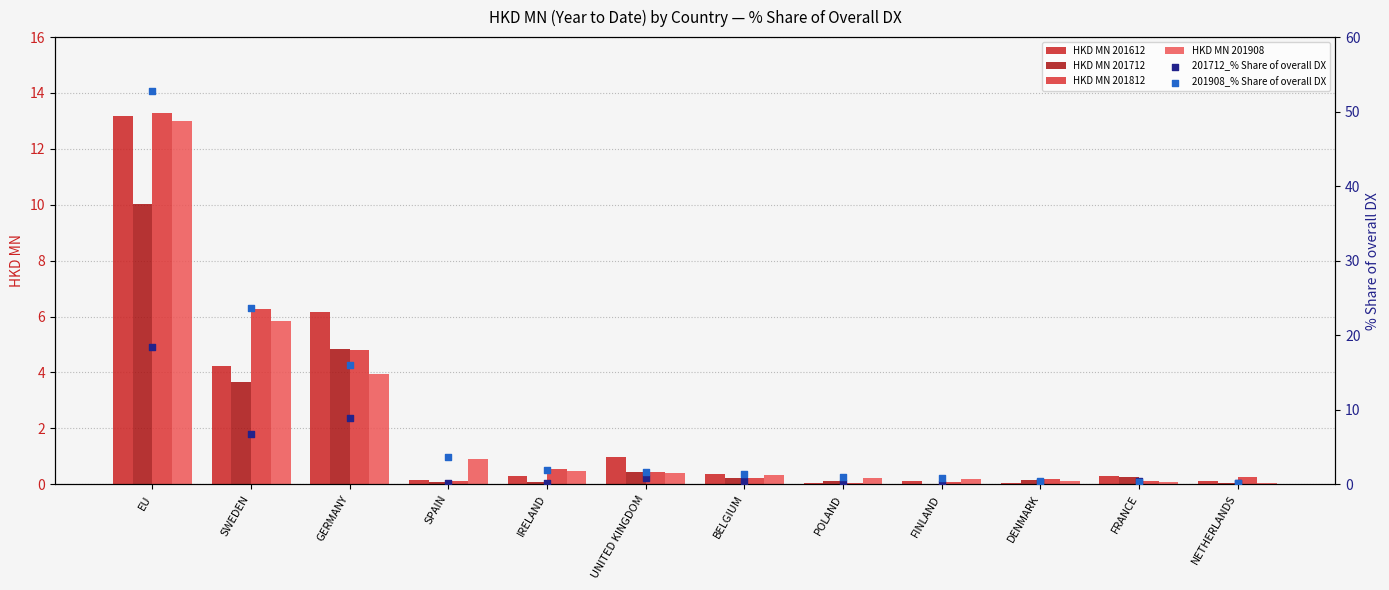

Which series contains the highest Y value?

201908_% Share of overall DX